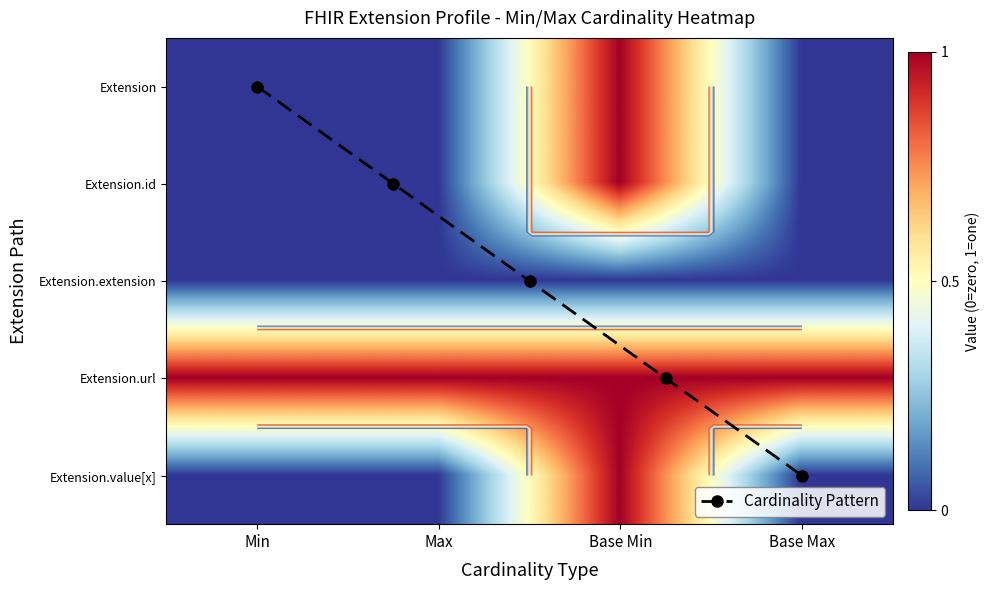

The Extension series shows 0 at Max. True or false?

True